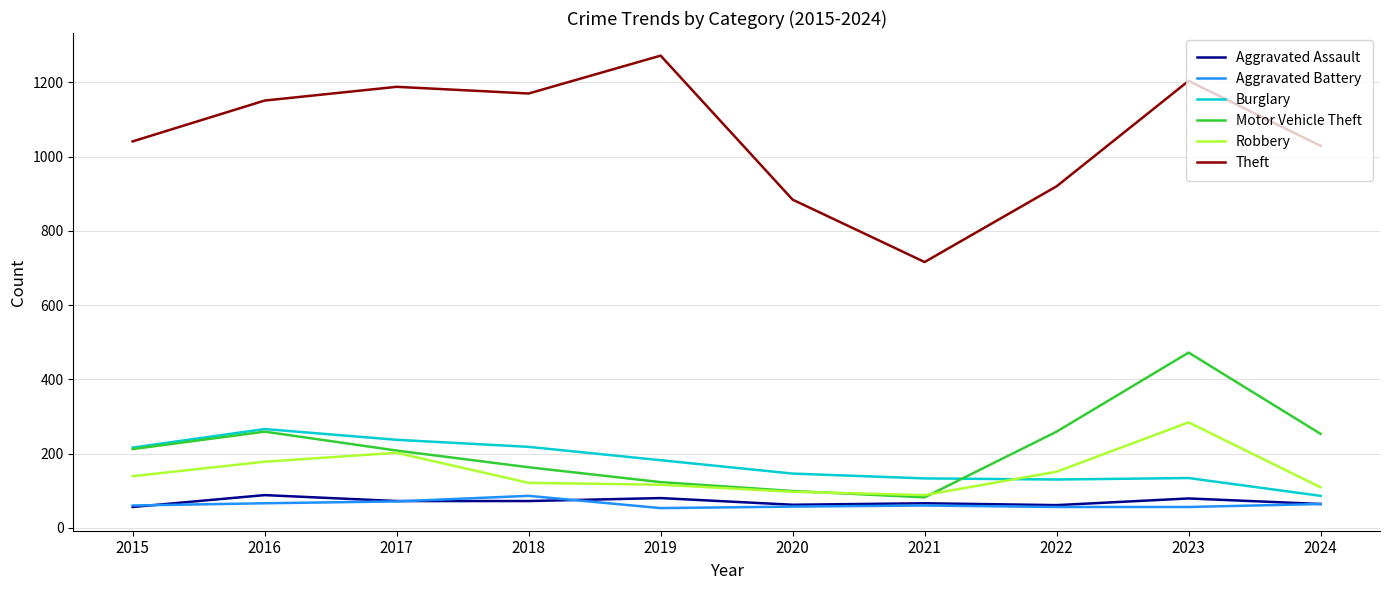

What is the highest value of the Aggravated Assault series?

88